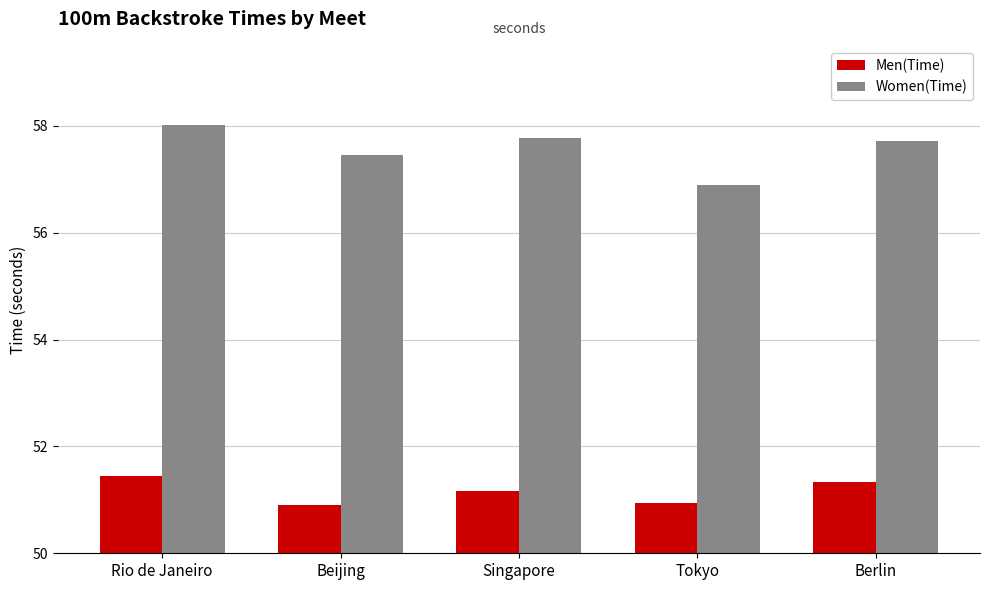

Rank the series by their maximum value, from lowest to highest.

Men(Time), Women(Time)